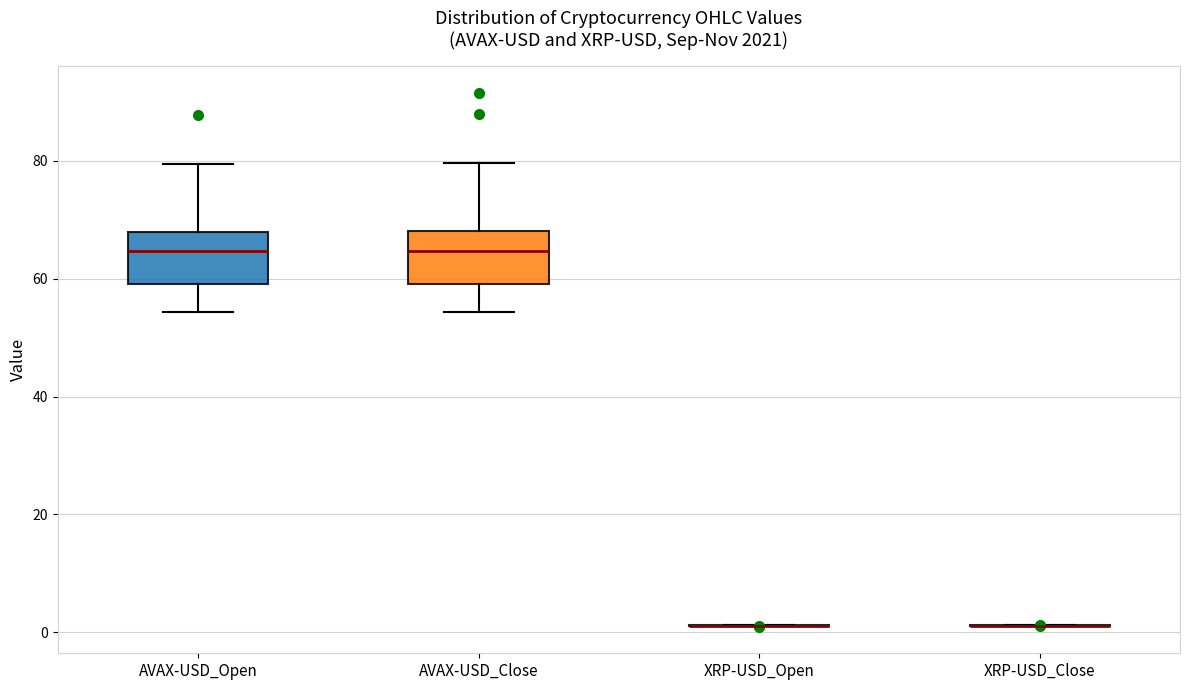

Where is the lower edge of the box for AVAX-USD_Close on the y-axis? The values are not printed on the chart, so give them approximately, as read against the axis.

60